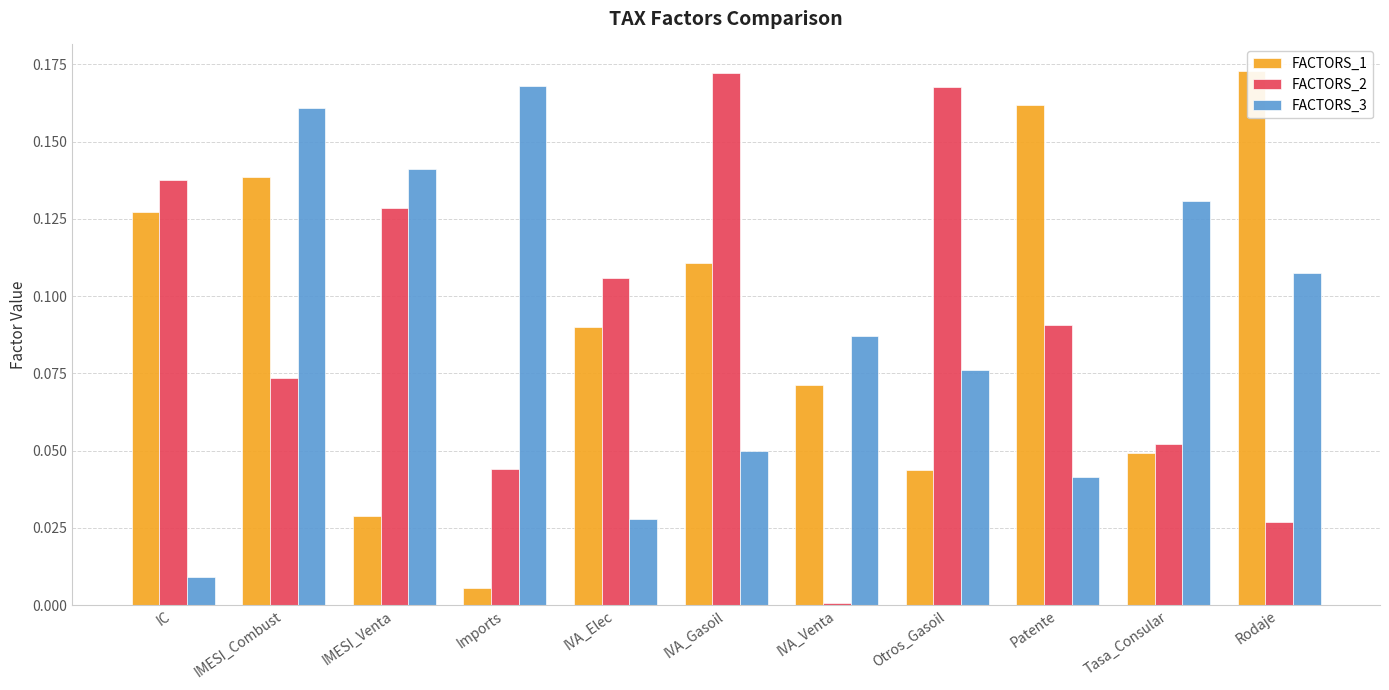

What is the difference between the maximum and minimum values in the FACTORS_2 series?

0.2